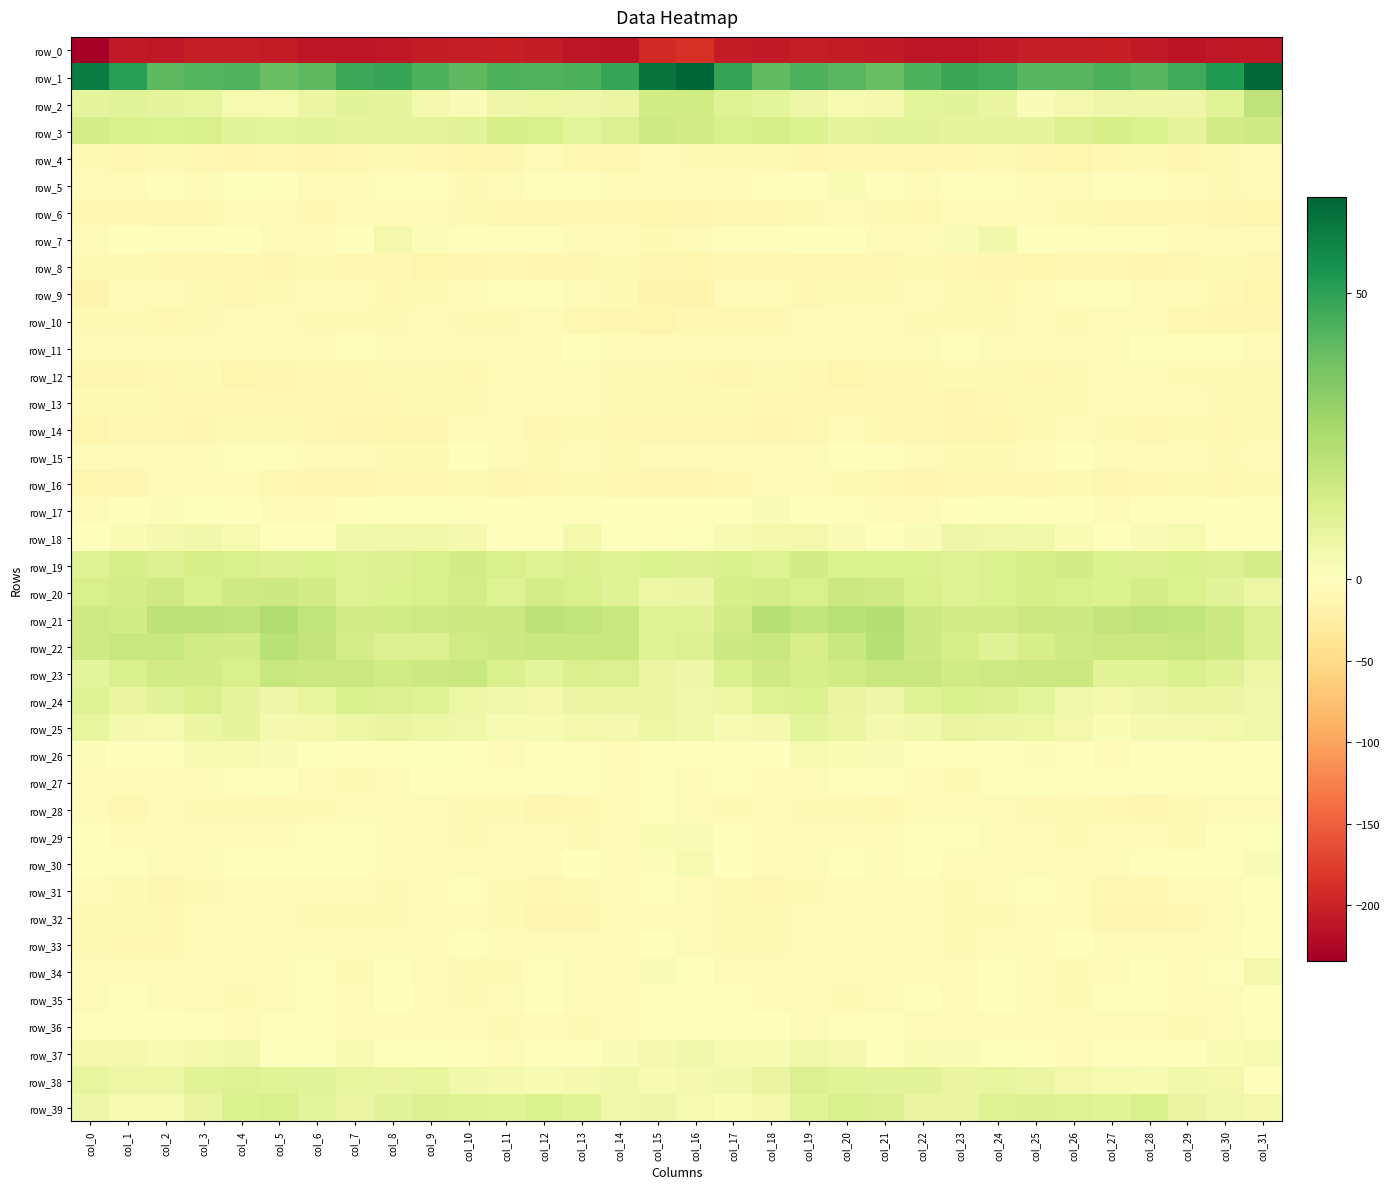

Rank the series by their maximum value, from highest to lowest.

row_1, row_21, row_22, row_2, row_23, row_20, row_3, row_19, row_39, row_24, row_38, row_25, row_18, row_37, row_7, row_34, row_30, row_26, row_29, row_5, row_17, row_35, row_36, row_15, row_33, row_27, row_31, row_9, row_11, row_32, row_28, row_16, row_6, row_13, row_10, row_4, row_14, row_12, row_8, row_0